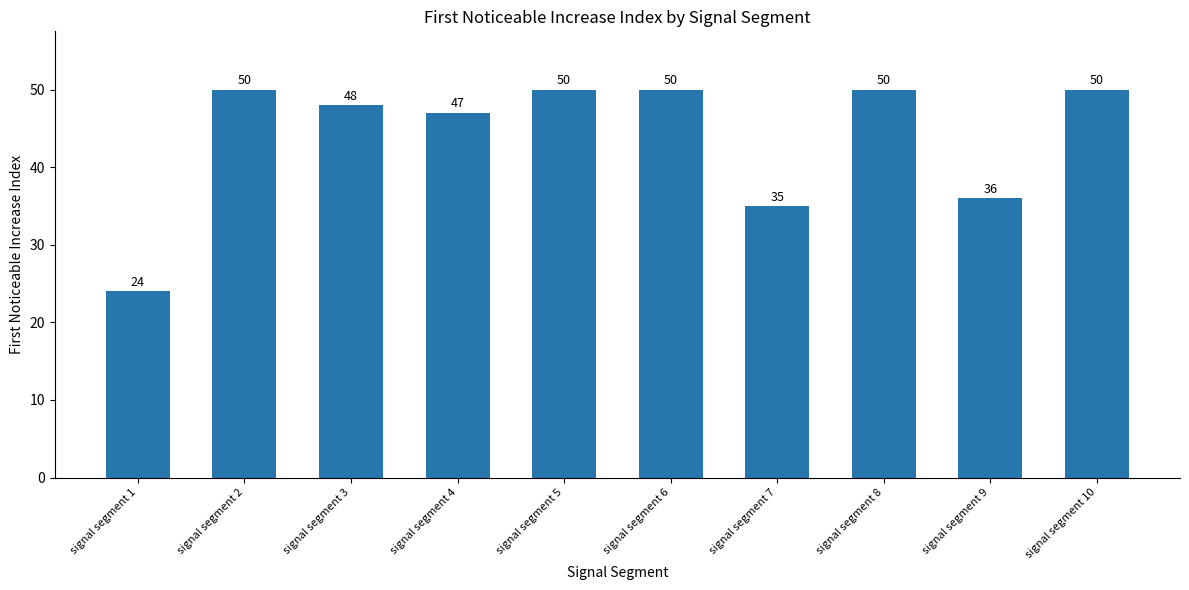

True or false: the data shows 50 at signal segment 5.

True